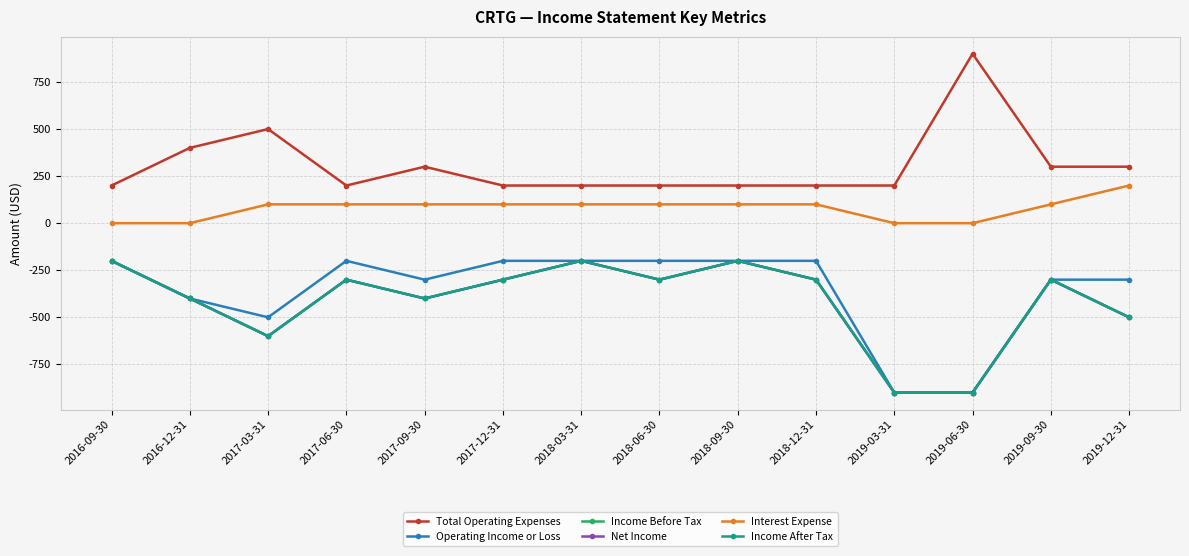

True or false: Operating Income or Loss and Income Before Tax cross at least once.

False